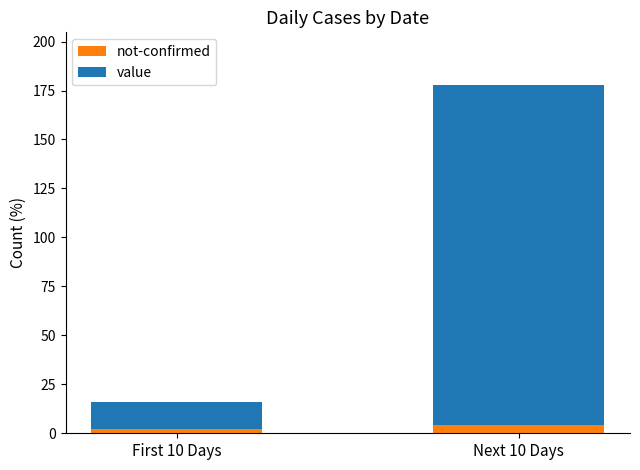

Is it true that not-confirmed equals 2 at First 10 Days?

True